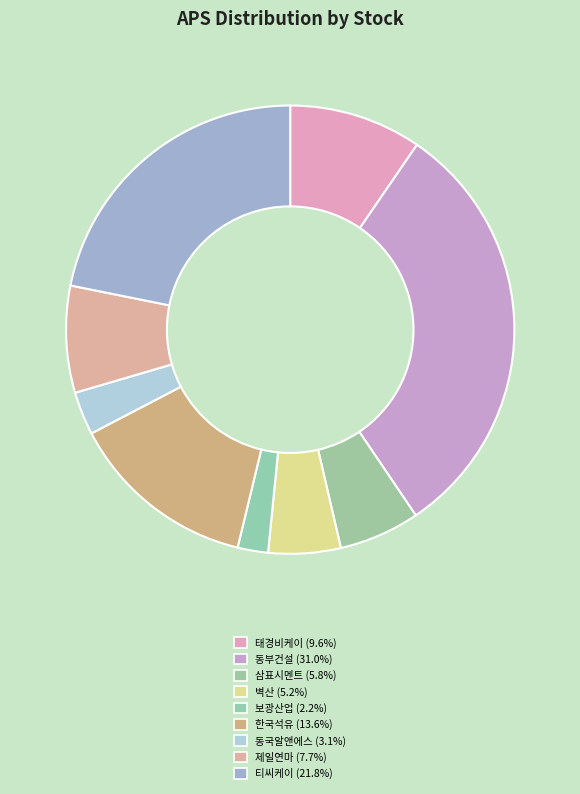

To the nearest percent, what percentage of the pie is 동국알앤에스?

3%